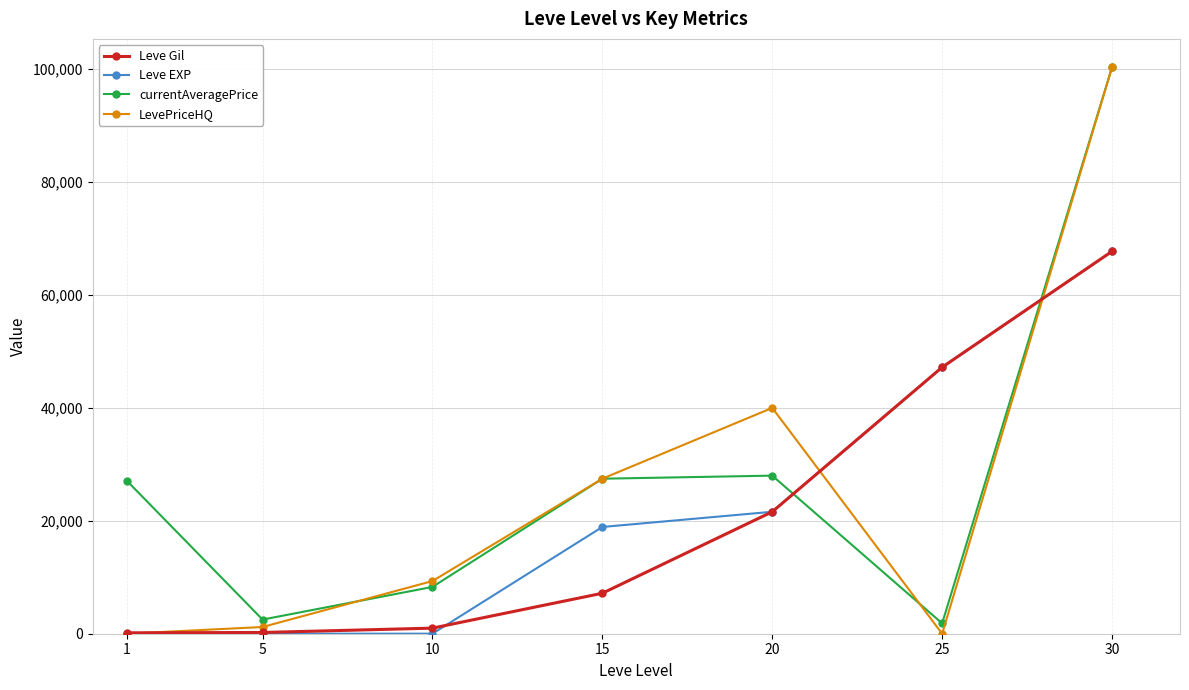

Which series has the largest range (max minus min)?

LevePriceHQ